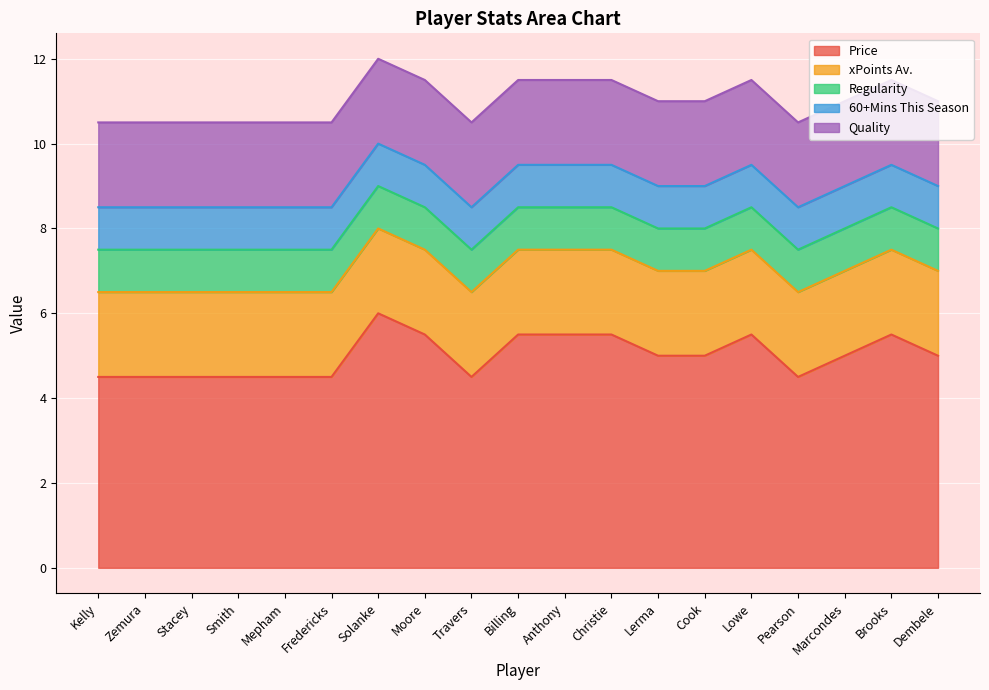

At which label does Quality reach its minimum?

Kelly